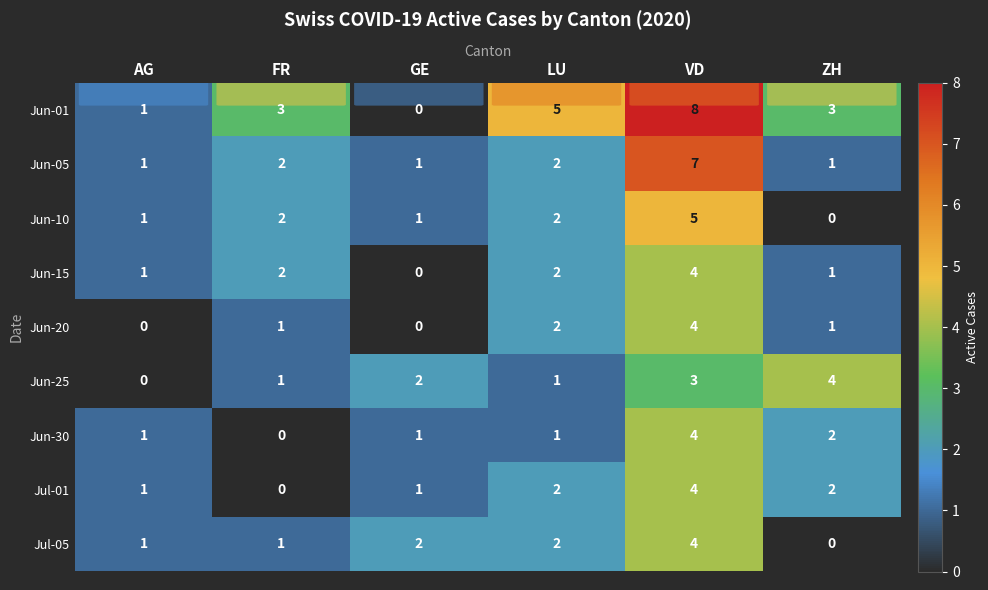

How many values in Jul-05 are above zero?

5